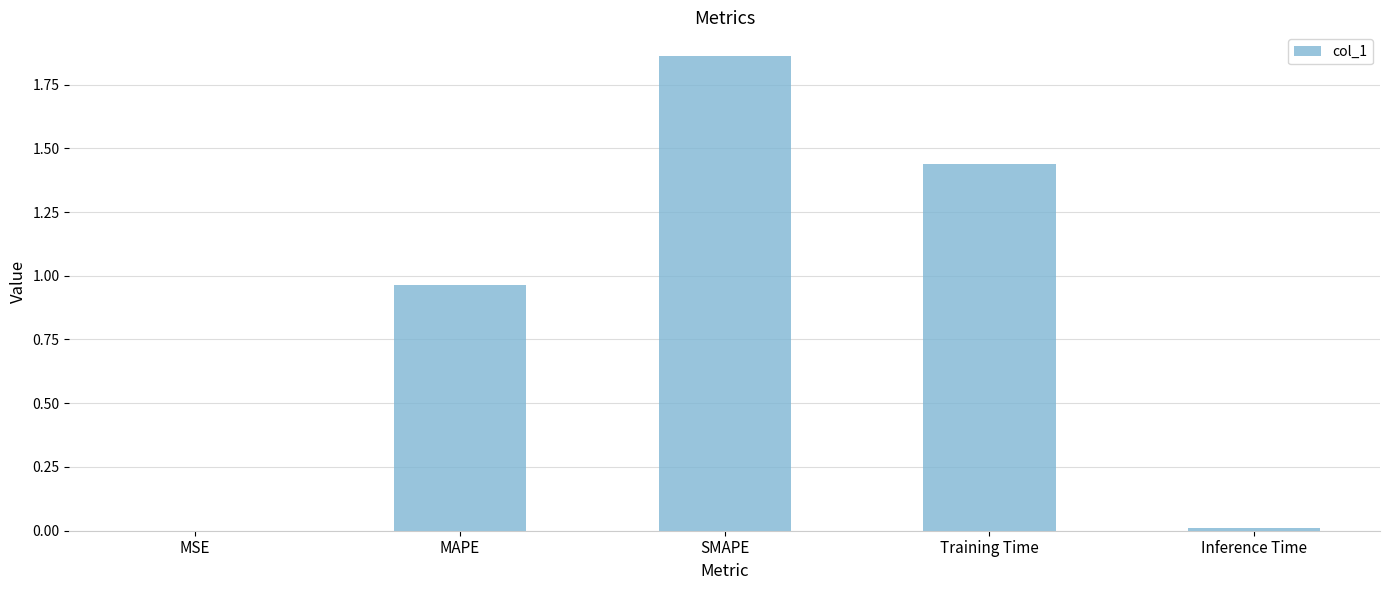

Are the bars horizontal?

No